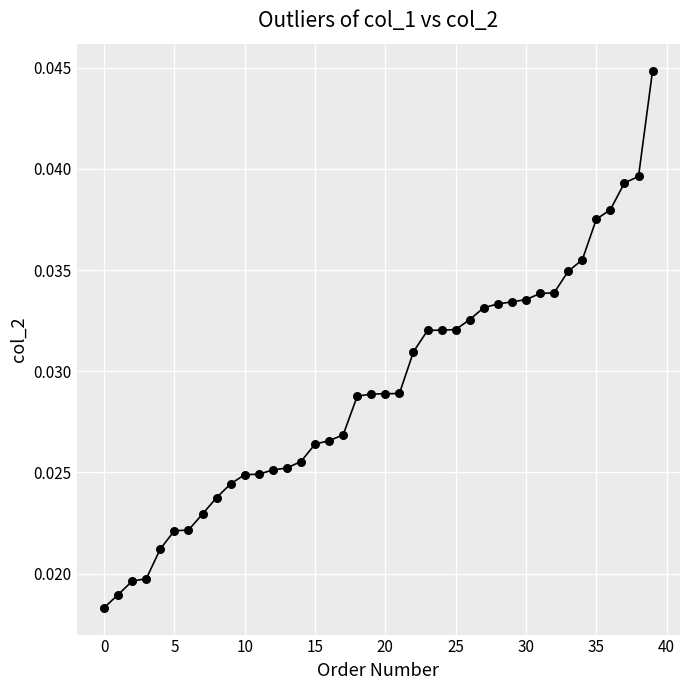

Is this an area chart (filled region under the line)?

No